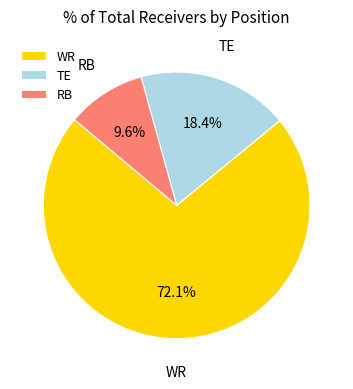

Is it true that WR is 72% of the pie?

True